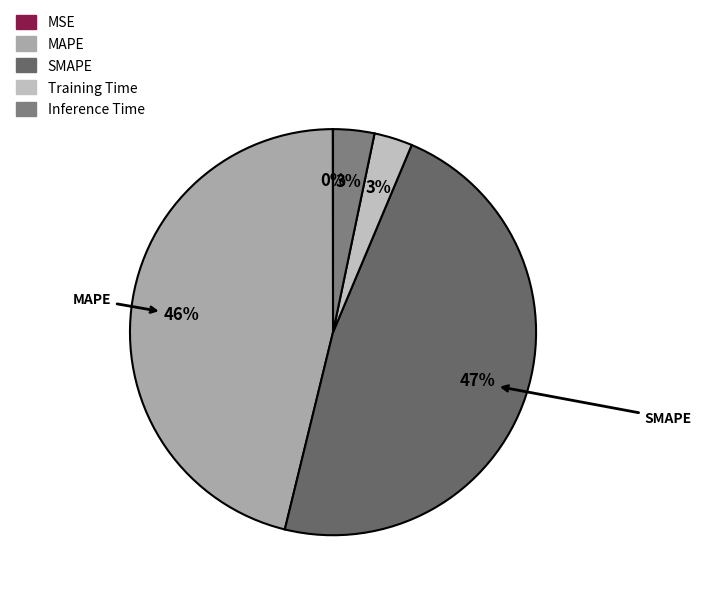

What is the smallest slice in the pie chart?

MSE